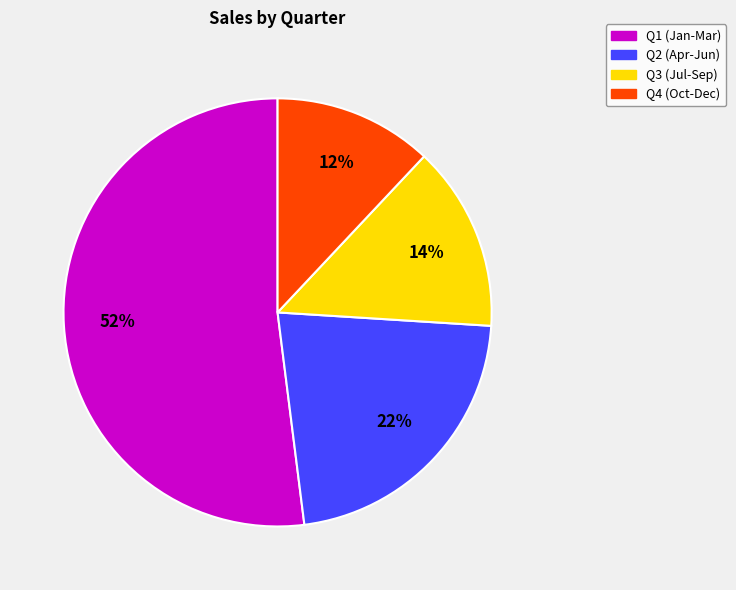

To the nearest percent, what is the difference between the largest and smallest slice percentages?

40%